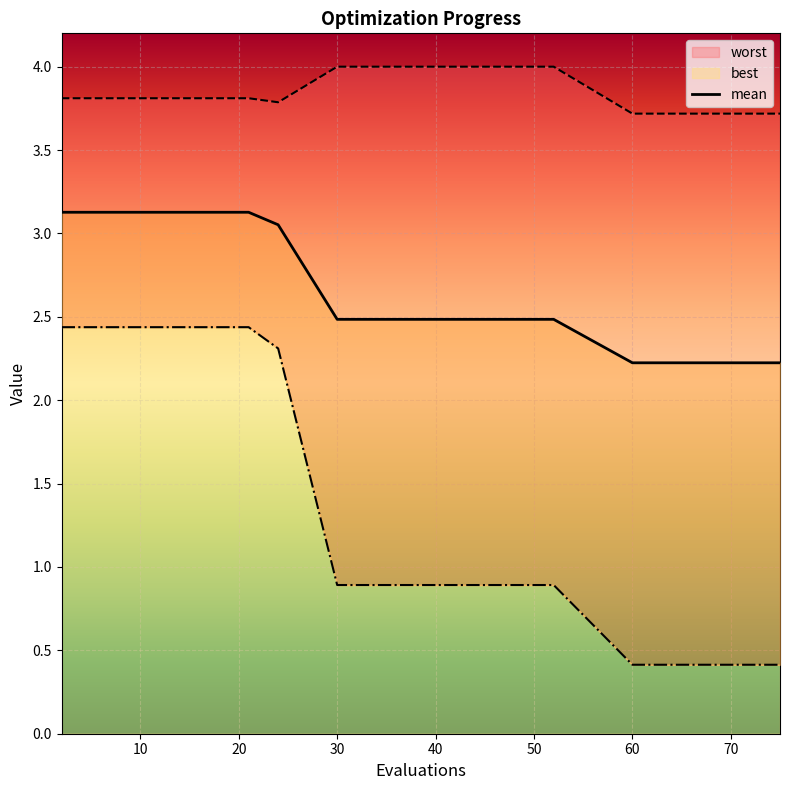

What is the difference between the second highest and minimum values?

0.9